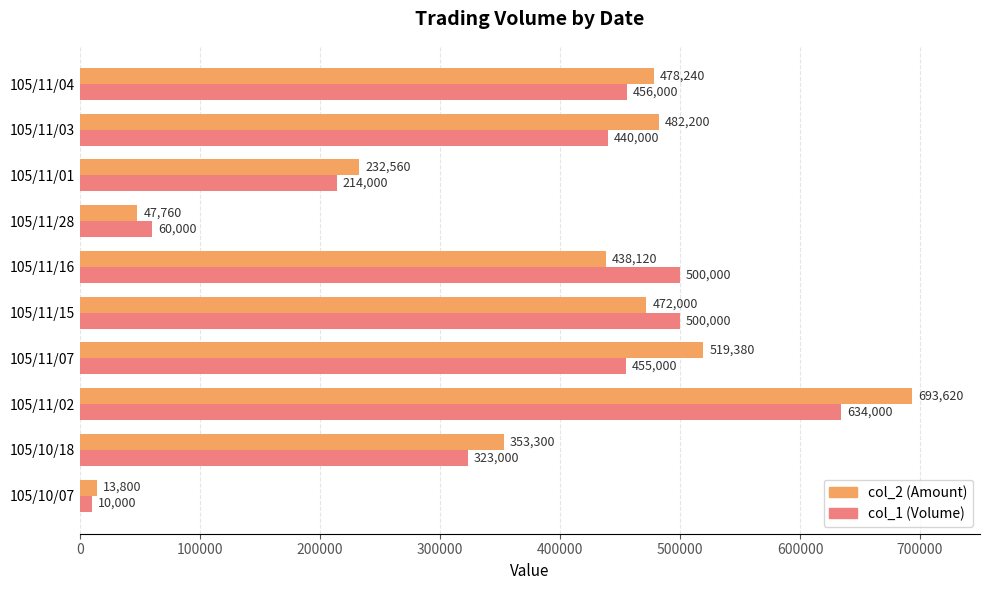

What is the minimum value shown in the chart?

10000